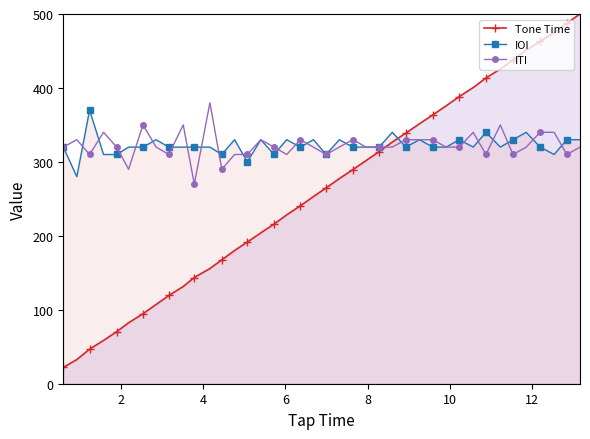

How many data points in Tone Time are above 264?

20